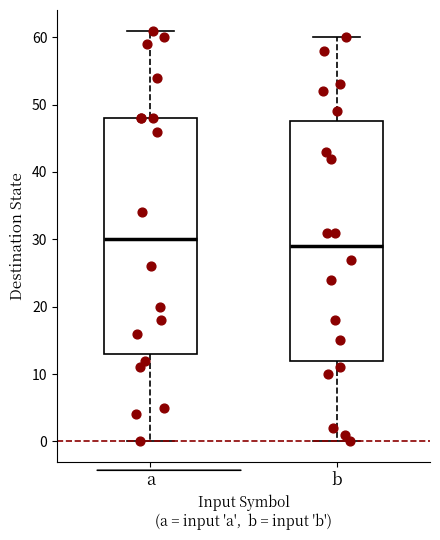

Which box has the lowest median line?

b